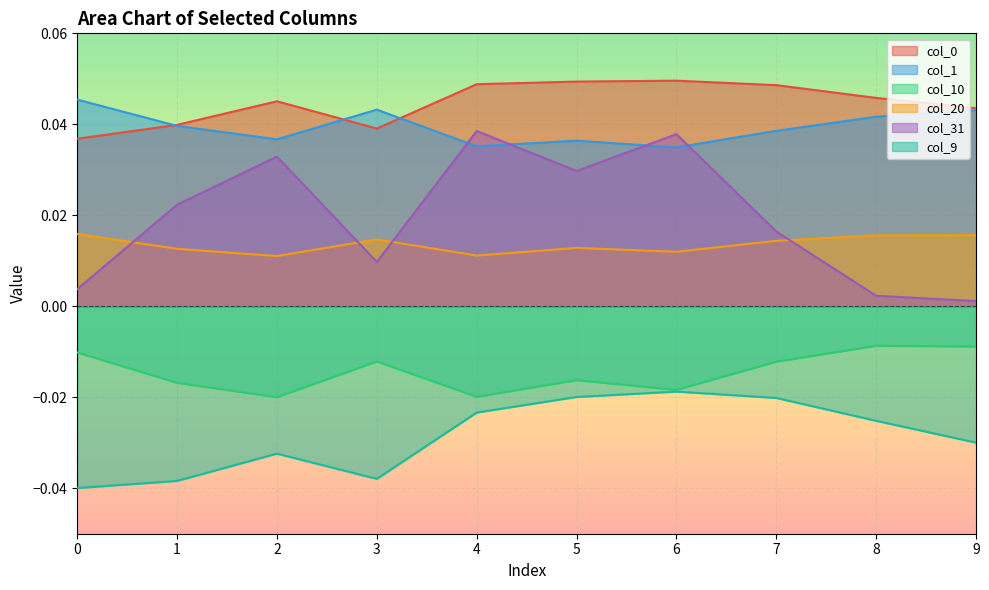

How many interior local valleys does the col_1 series have?

3